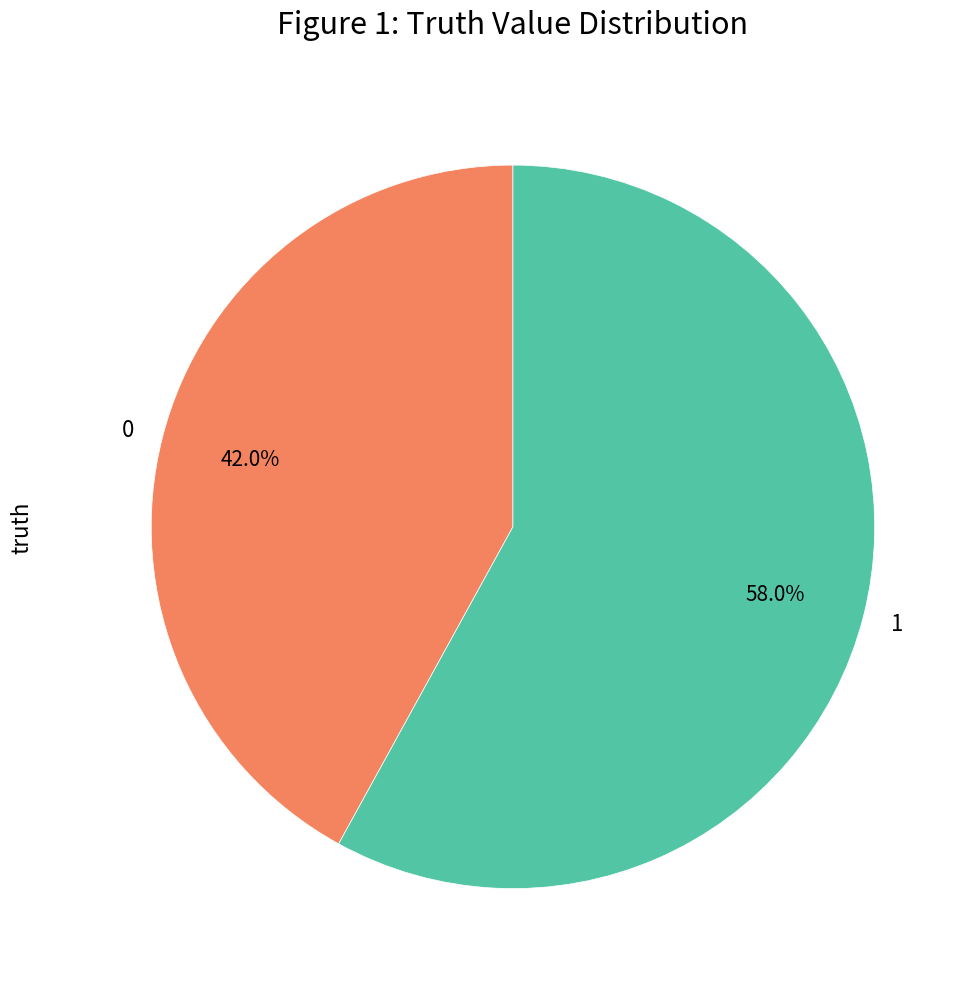

How many slices are in this pie chart?

2